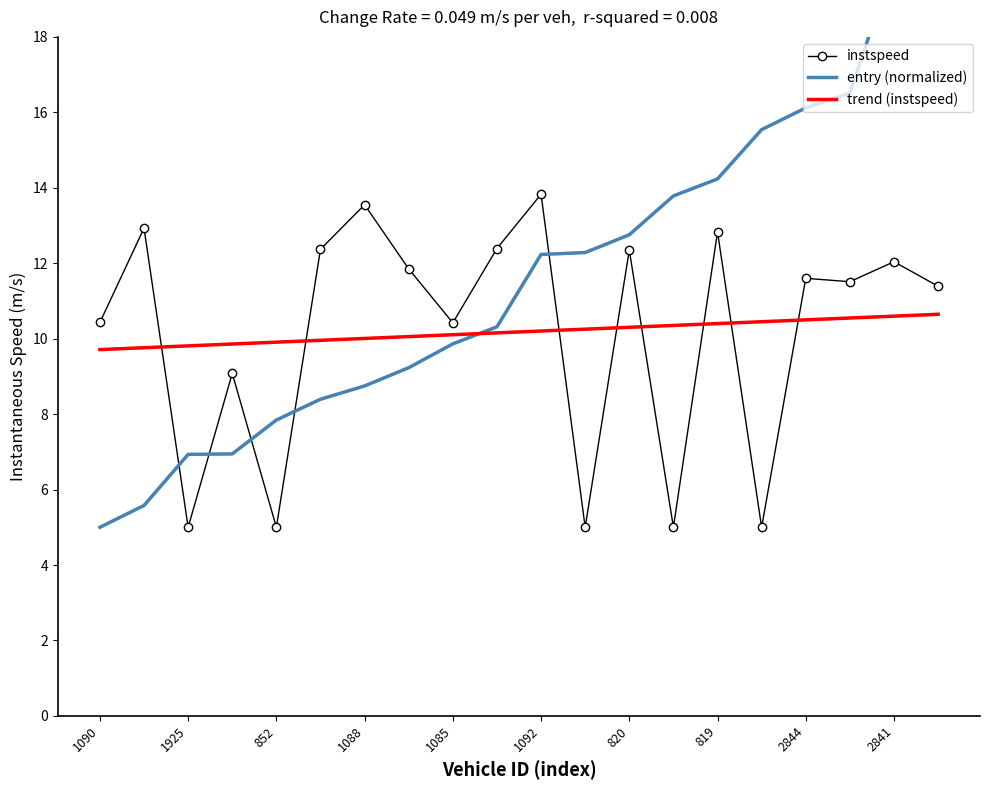

Is it true that trend (instspeed) equals 6.3 at 820?

False